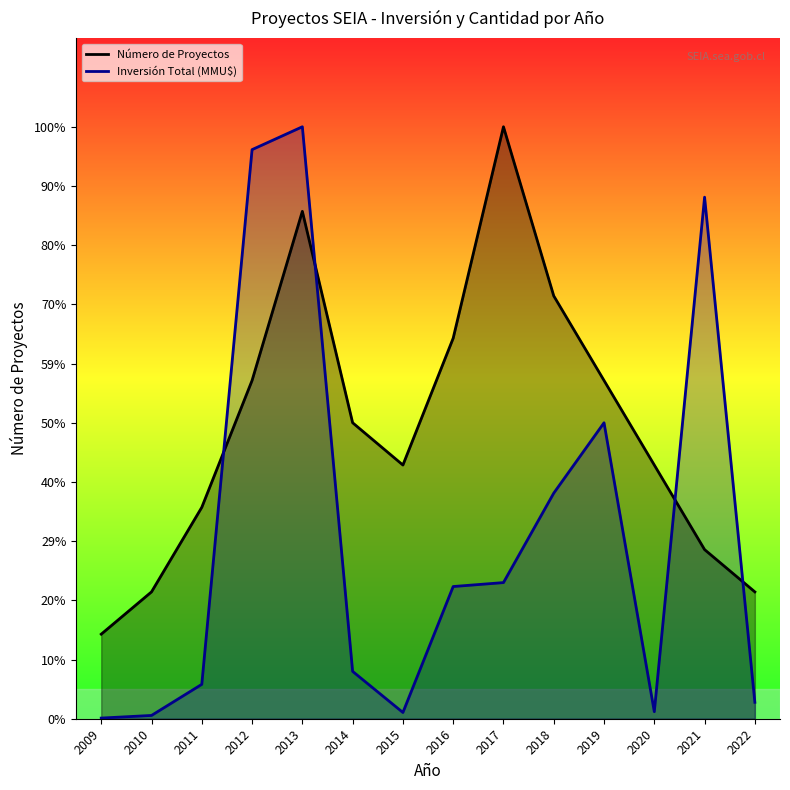

Is the value of Número de Proyectos at 2014 greater than the value of Inversión Total (MMU$) at 2021?

No